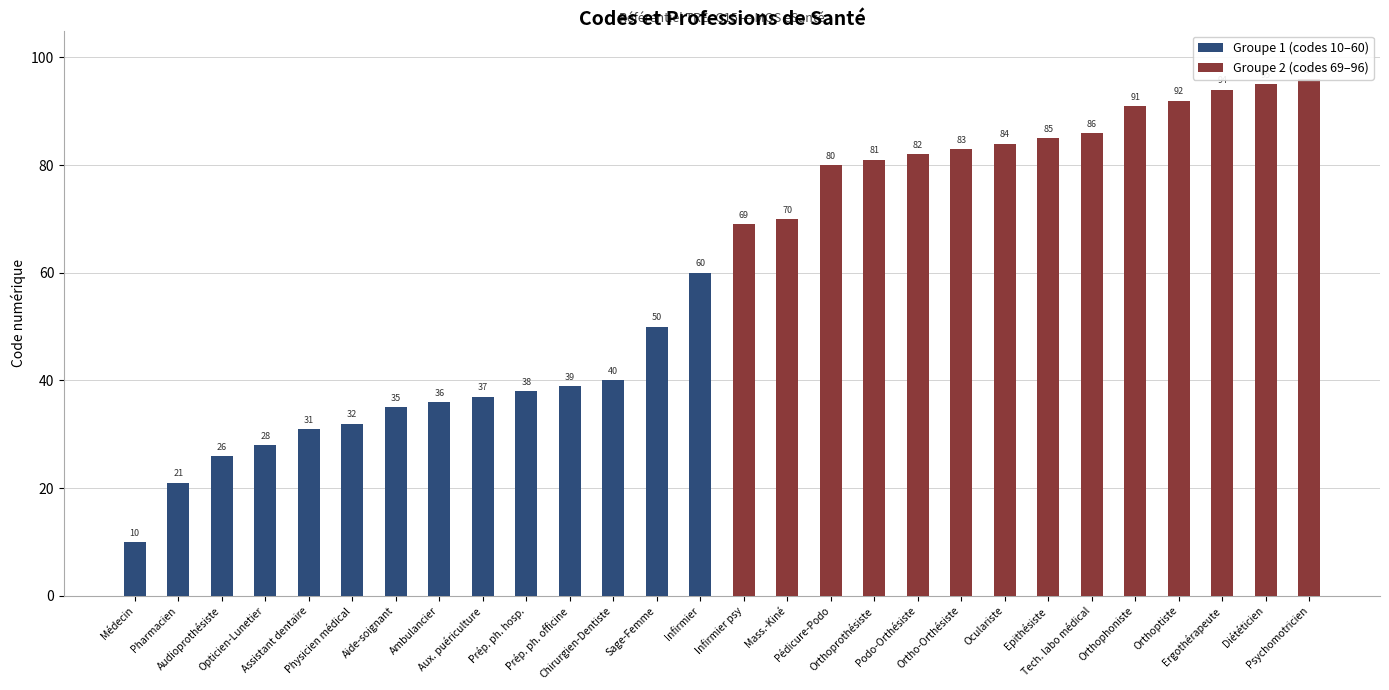

Which series changed the most between Pharmacien and Sage-Femme?

Groupe 1 (codes 10–60)